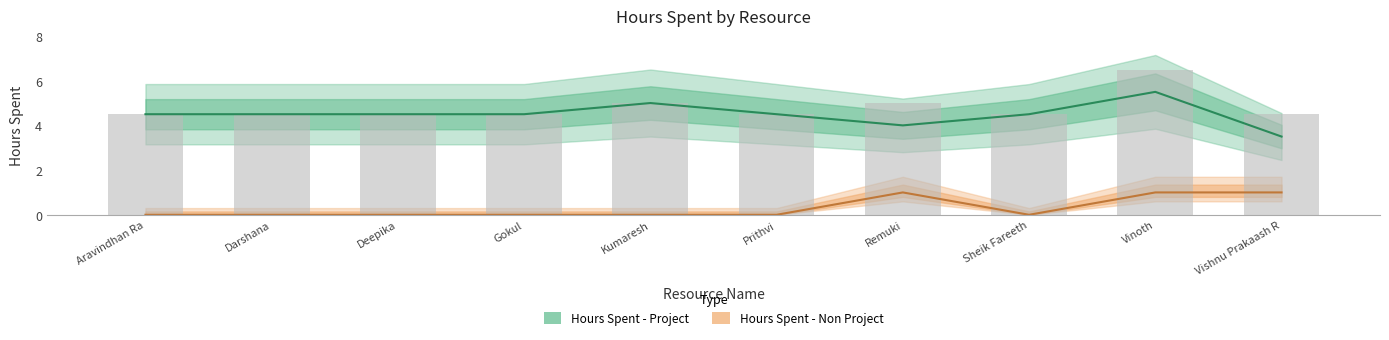

Is the value of Hours Spent - Non Project at Gokul greater than the value of Hours Spent - Project at Vishnu Prakaash R?

No